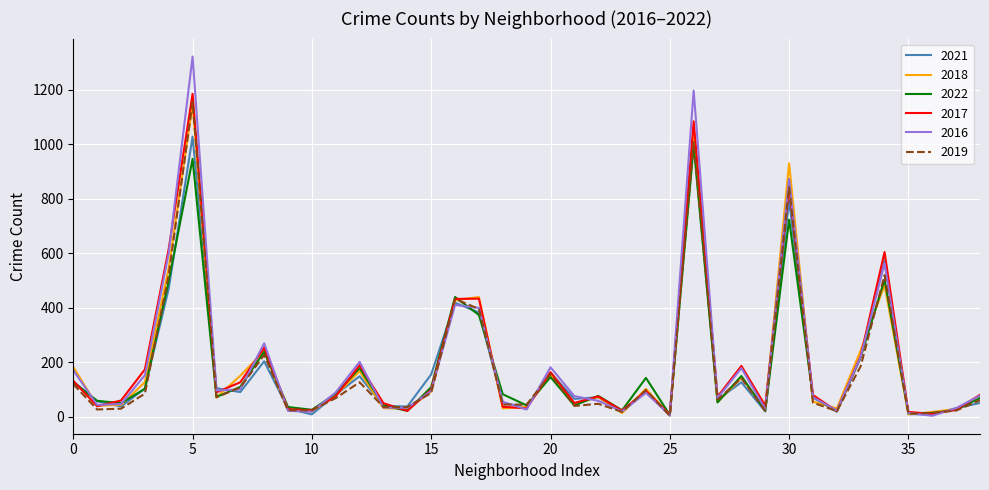

What is the difference between the maximum and second lowest values in the 2022 series?

983